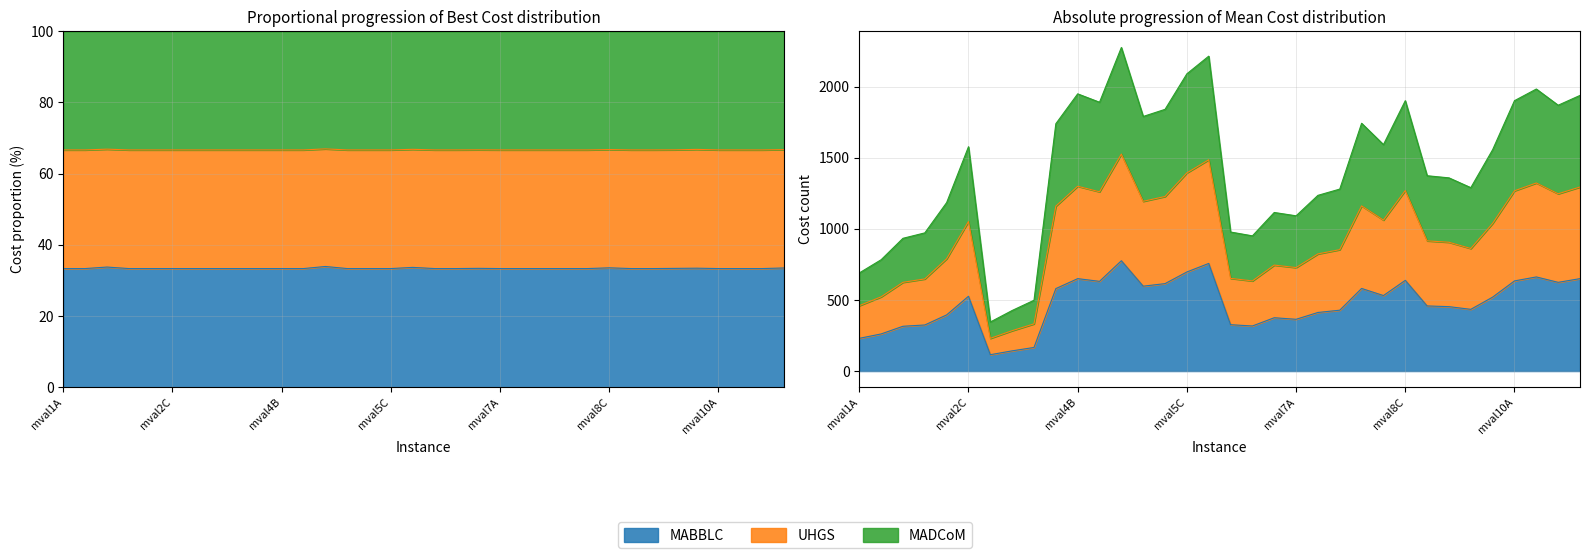

Which series changed the most between mval8A and mval10A?

Best (UHGS)